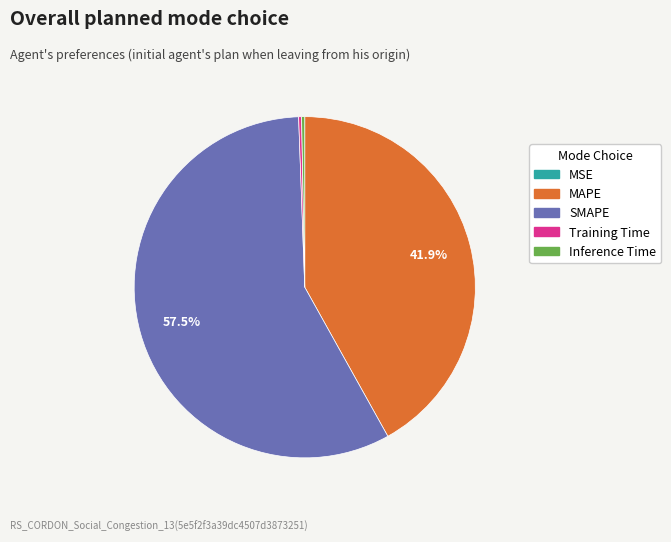

To the nearest percent, what is the difference between the largest and smallest slice percentages?

58%